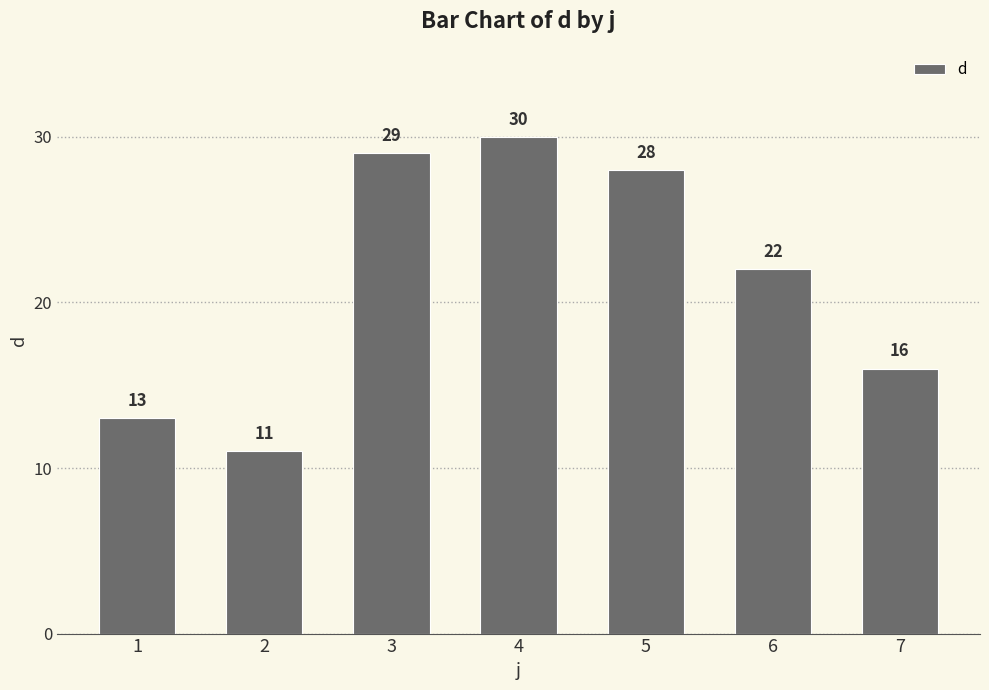

What is the difference between the maximum and minimum values?

19